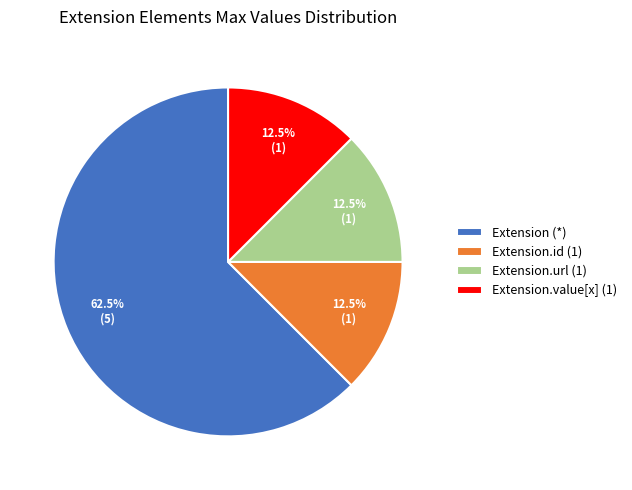

Which category has the biggest portion of the pie?

Extension (*)